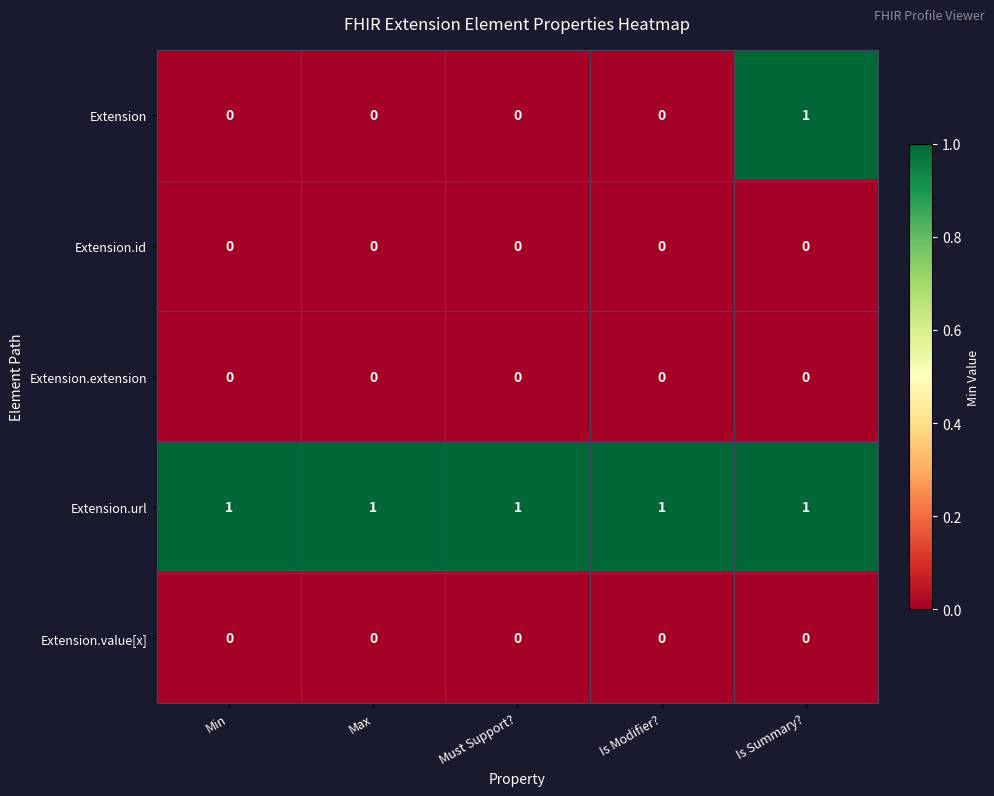

Is it true that Extension.url equals 1 at Must Support??

True